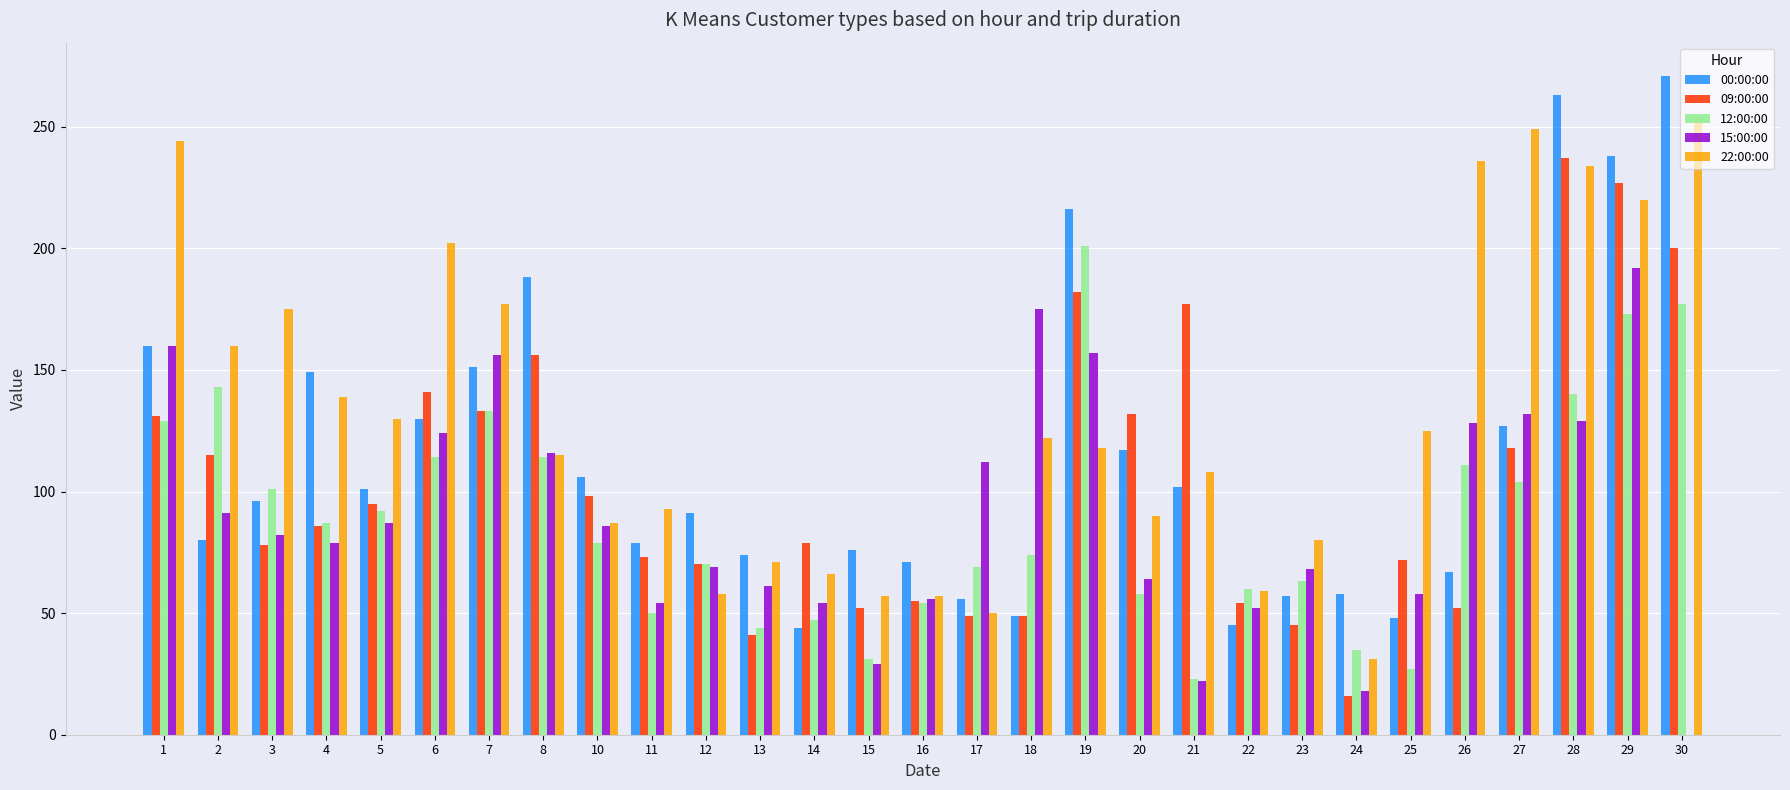

Is it true that 00:00:00 equals 285 at 8?

False